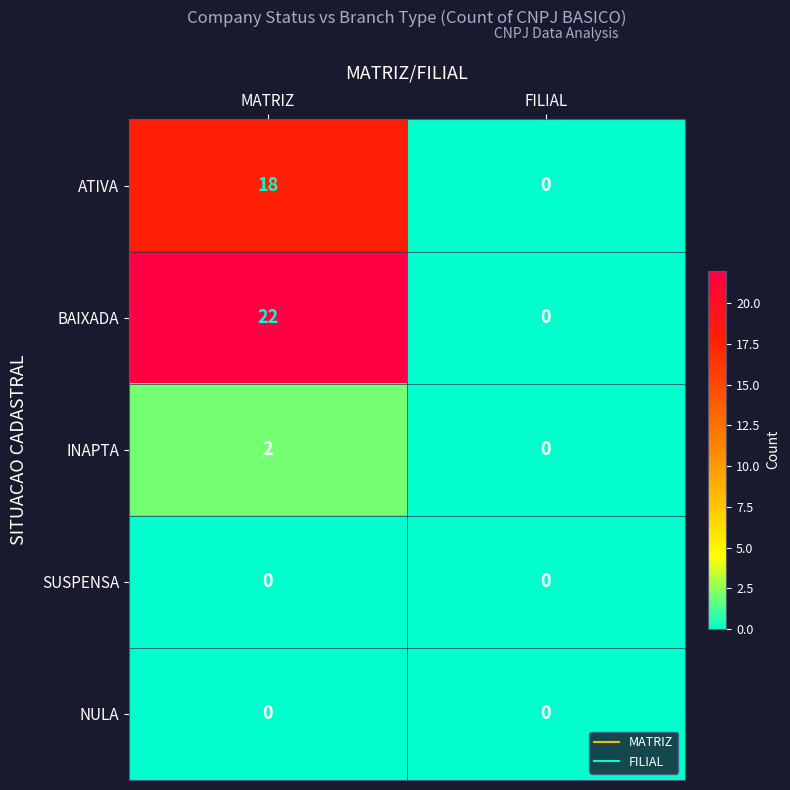

Which series has the widest spread of values?

BAIXADA